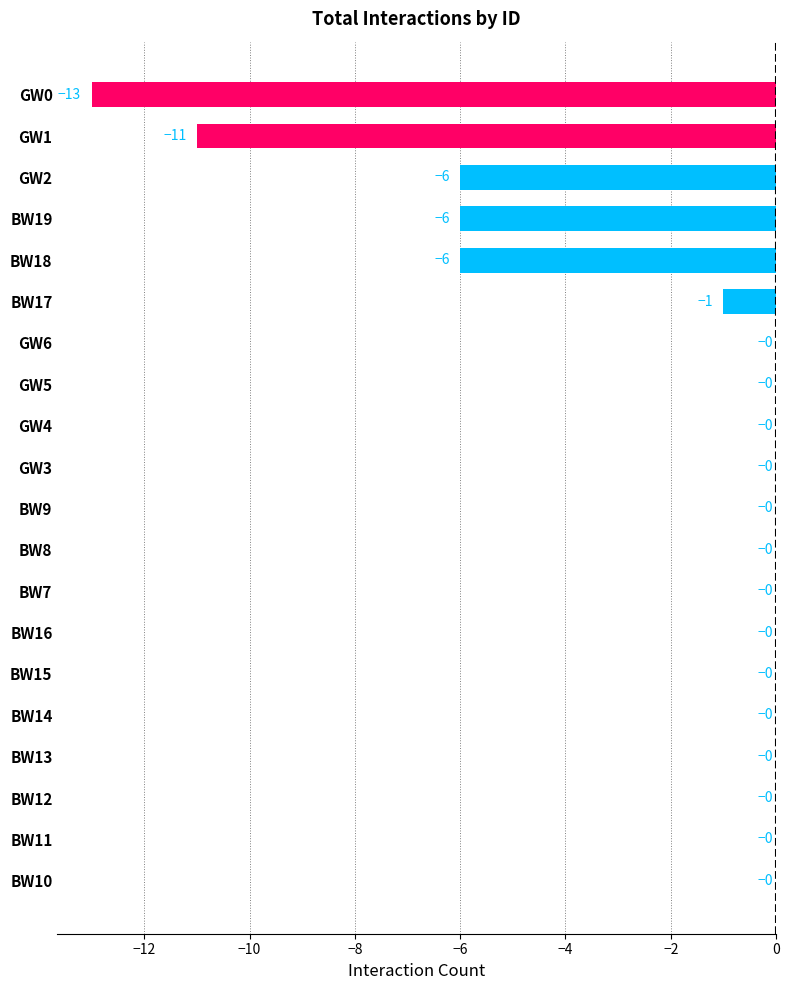

What is the change in value from GW0 to BW16?

+13